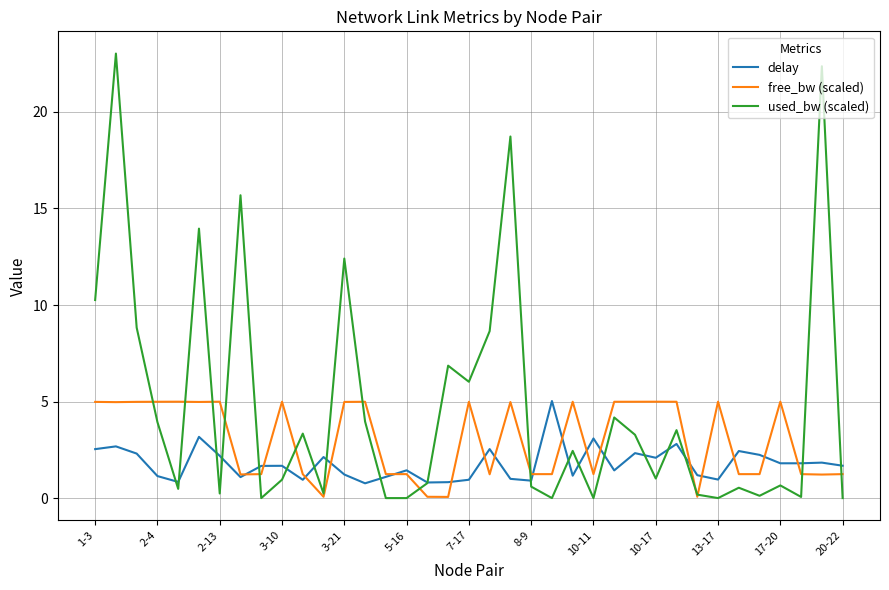

Which series has the largest total across all categories?

used_bw (scaled)